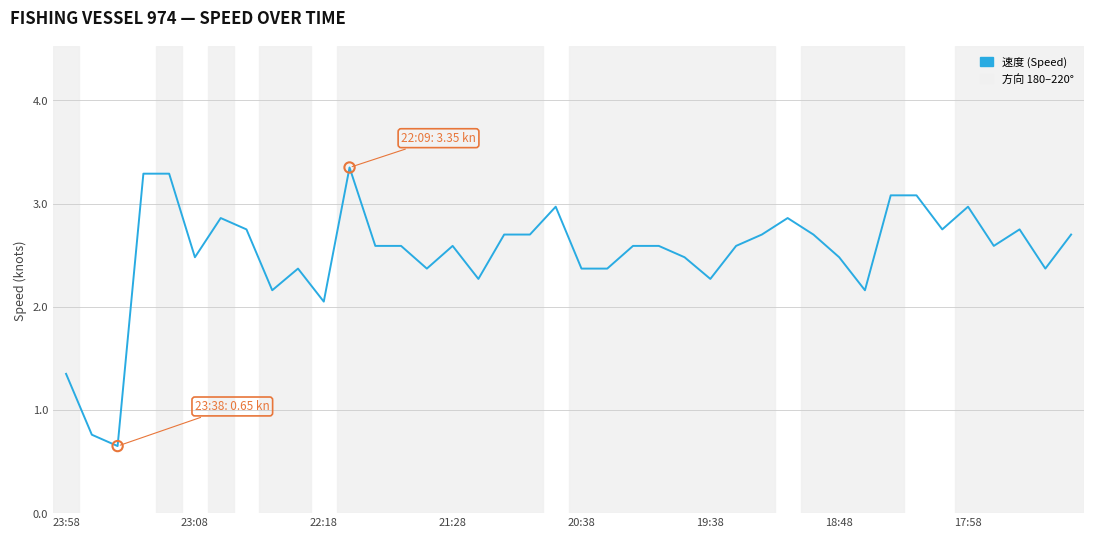

What is the difference between the maximum and minimum values?

2.7